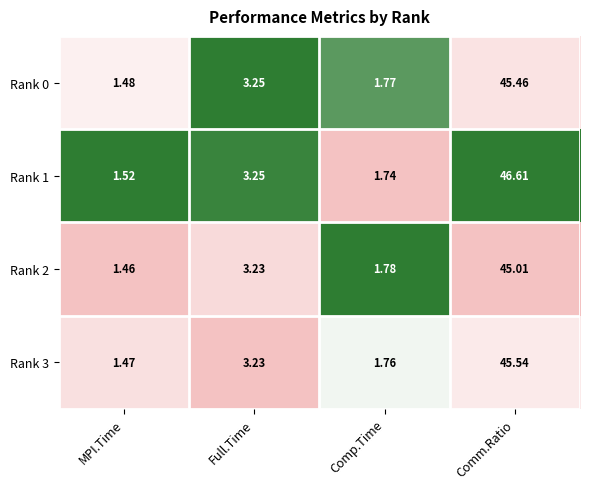

Is the value of Rank 3 at Comp.Time greater than the value of Rank 1 at Full.Time?

No